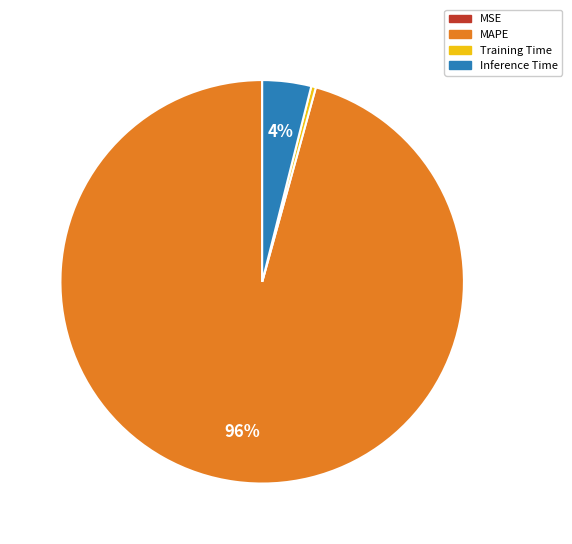

Which slice represents more than half of the pie?

MAPE